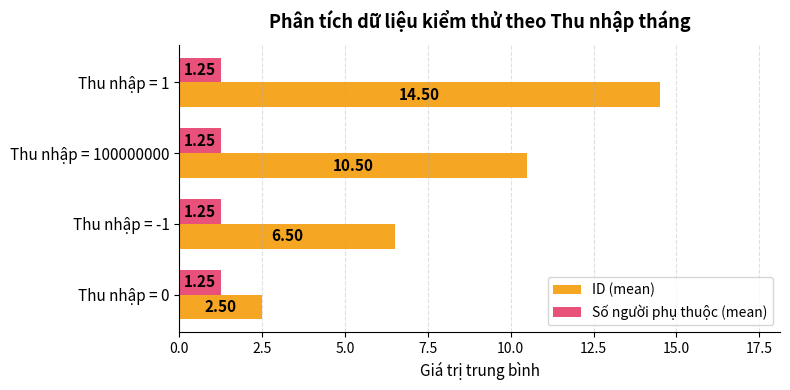

What is the average value of the ID (mean) series?

8.5